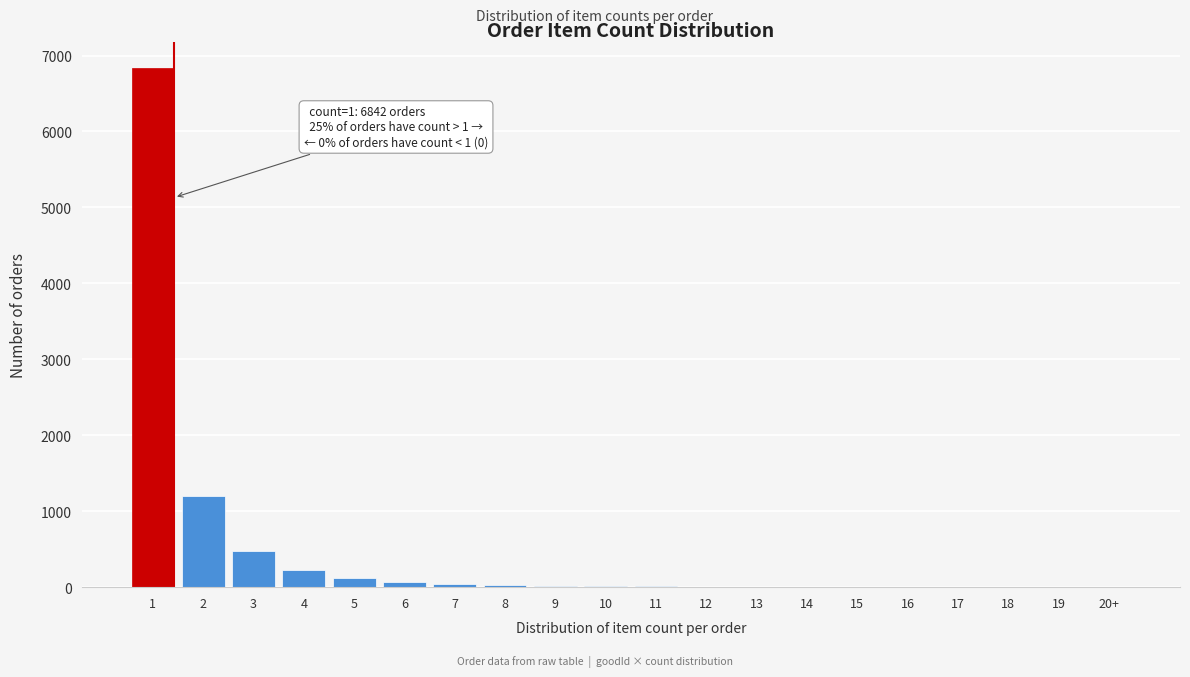

What is the sum of all values?

9075